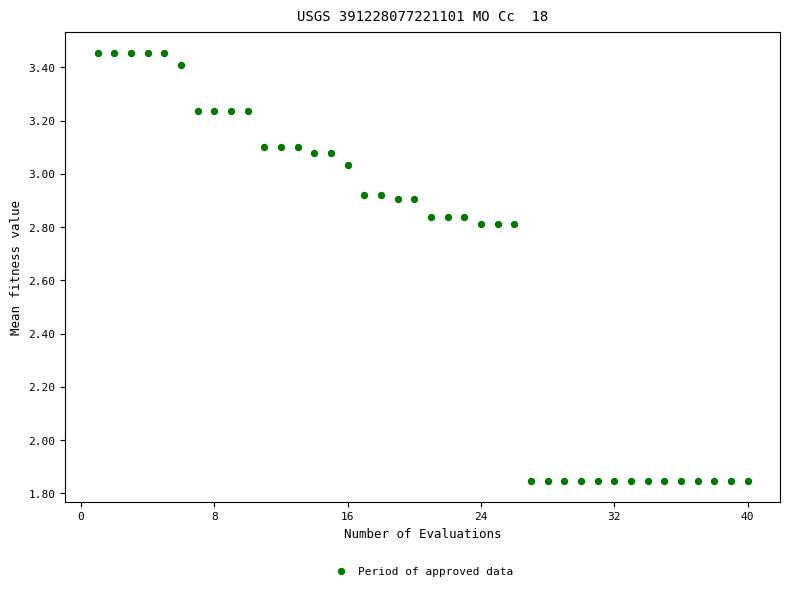

What is the range of X values (max minus min)?

39.0